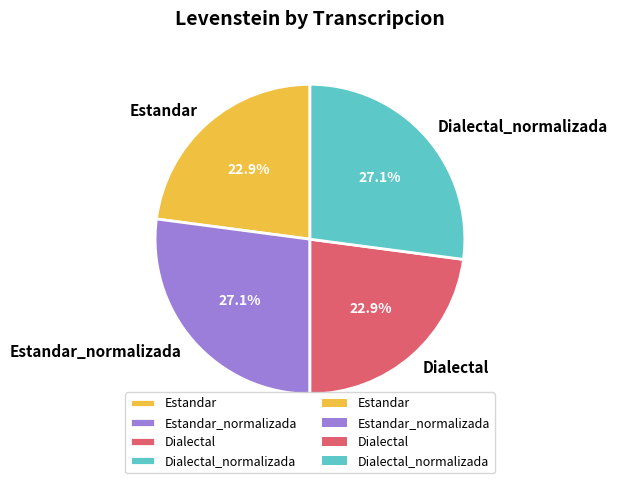

What percentage is the Estandar_normalizada slice, to the nearest percent?

27%